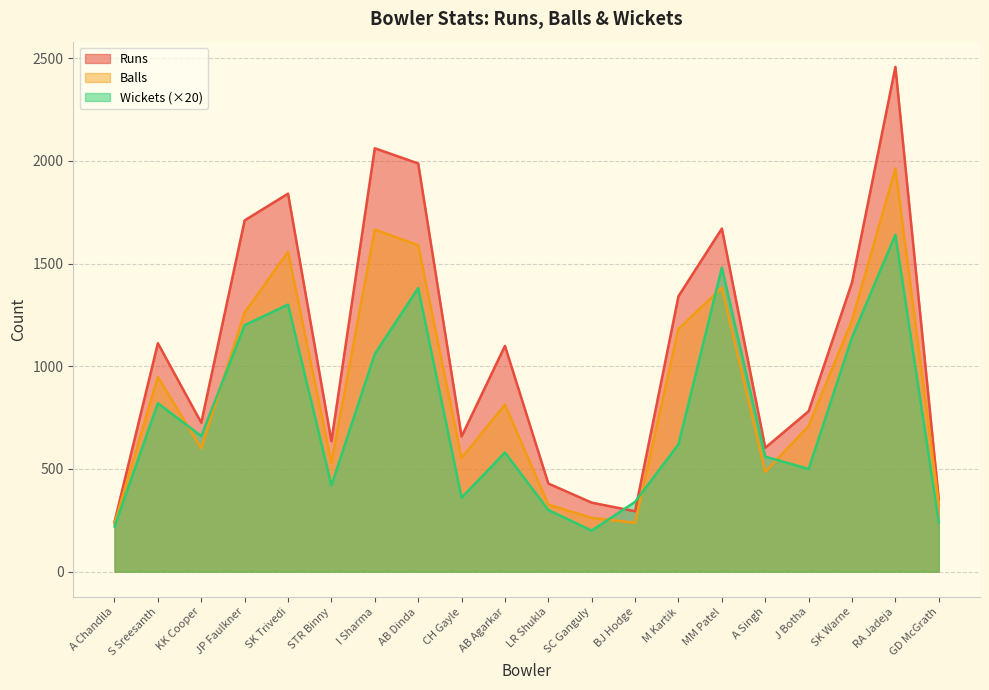

What is the label of the 17th point from the right?

JP Faulkner